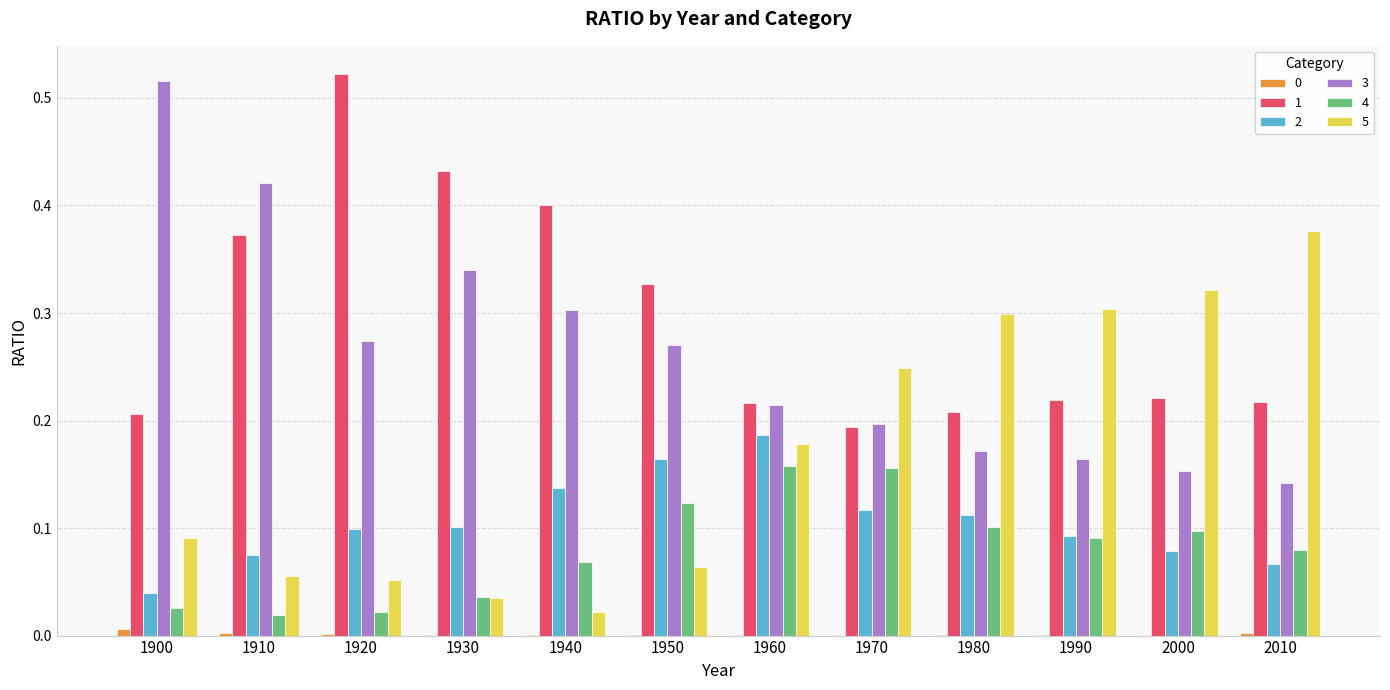

The value of 1 at 2010 is 0.3. True or false?

False